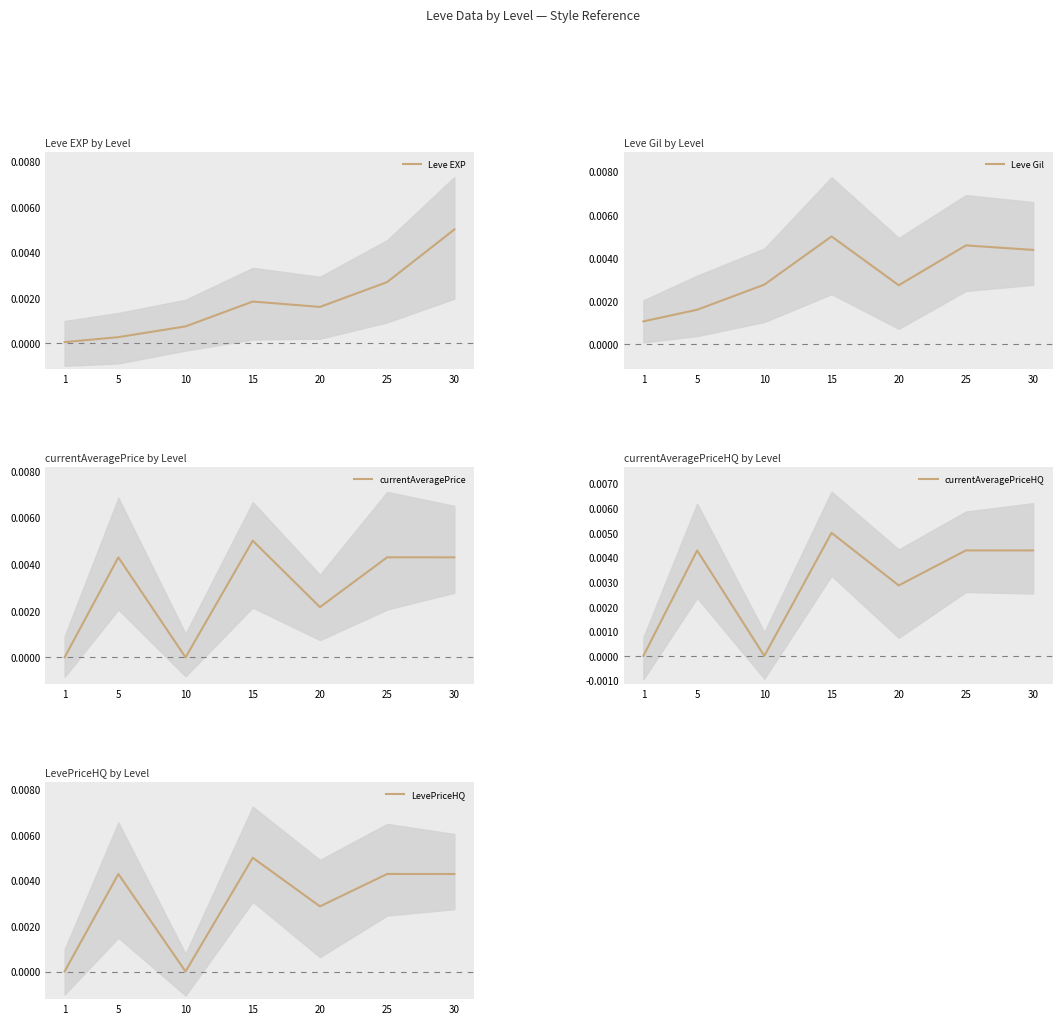

True or false: Leve EXP has a value of 0.0 at 30.

True